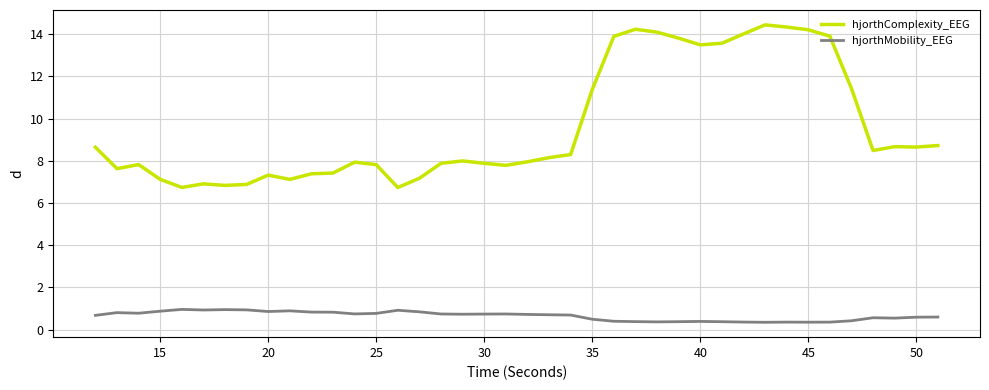

Which series has the widest spread of values?

hjorthComplexity_EEG